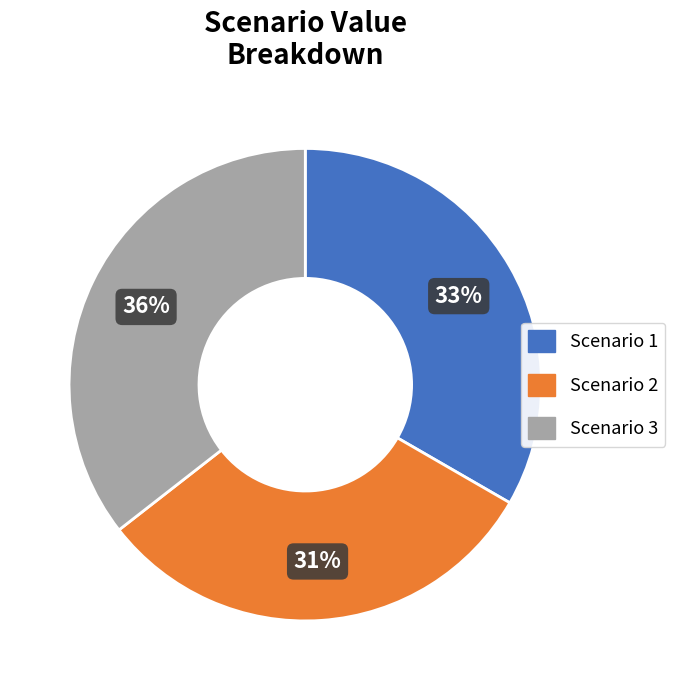

The Scenario 3 slice represents 36% of the pie. True or false?

True